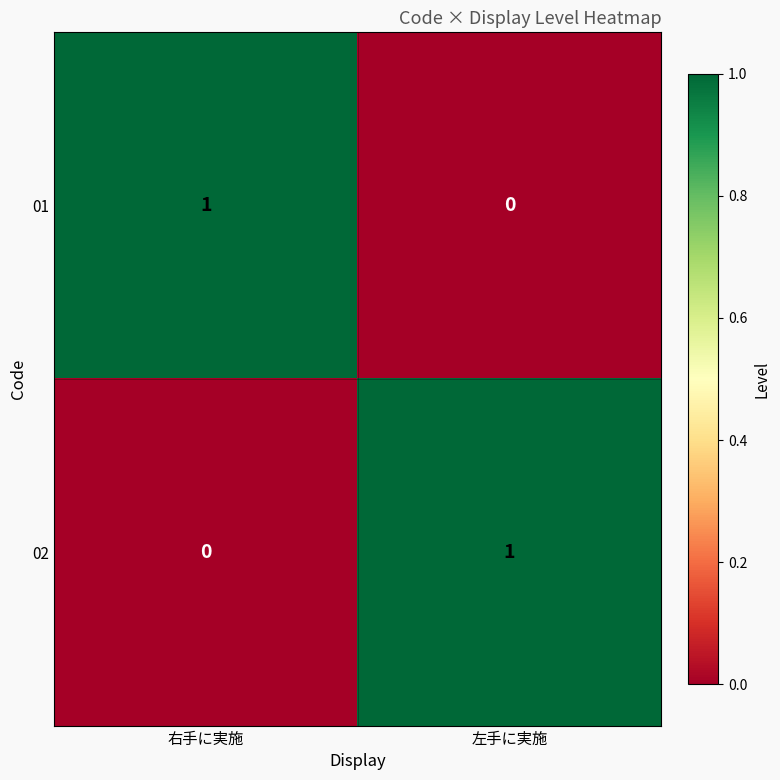

At 右手に実施, list the series in order from smallest to largest.

02, 01